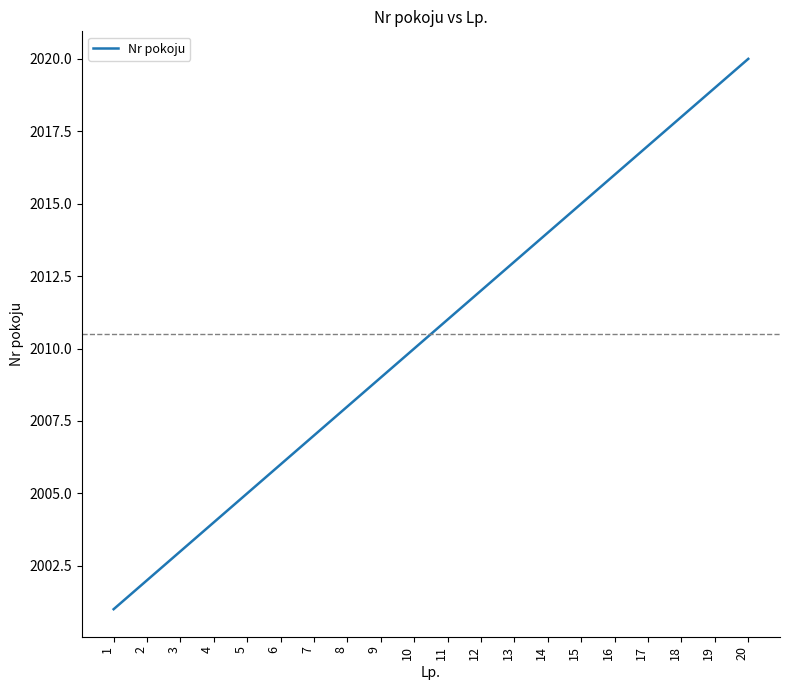

List the labels in order of value, smallest first.

1, 2, 3, 4, 5, 6, 7, 8, 9, 10, 11, 12, 13, 14, 15, 16, 17, 18, 19, 20